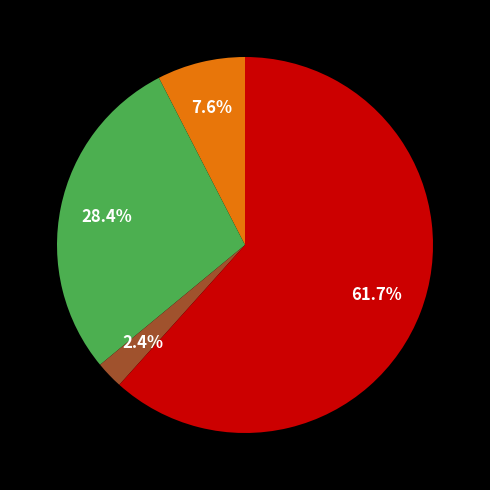

Is there any slice that represents more than half of the pie?

Yes